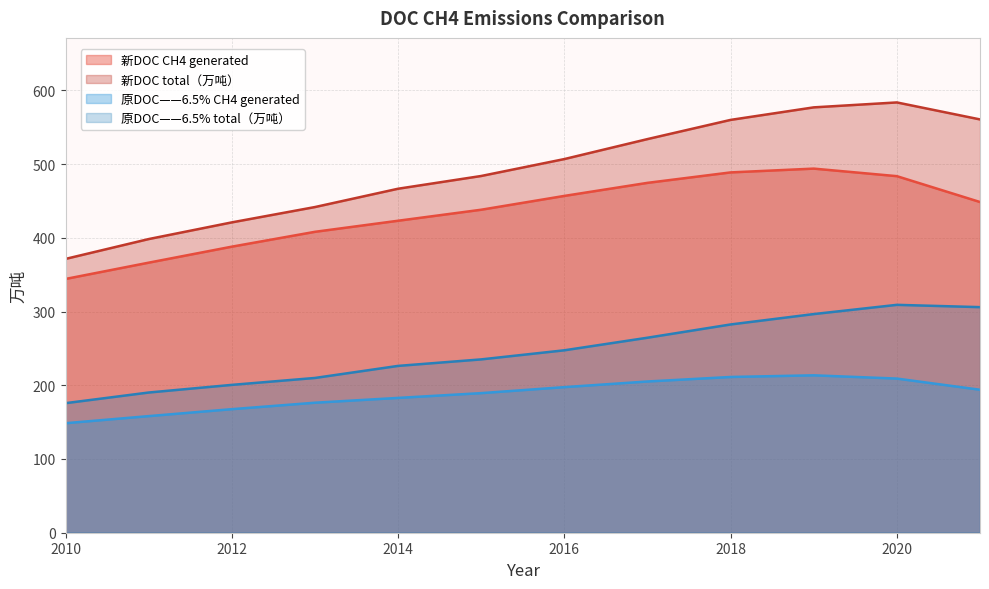

True or false: 原DOC——6.5% CH4 generated and 新DOC total（万吨） intersect in this chart.

False